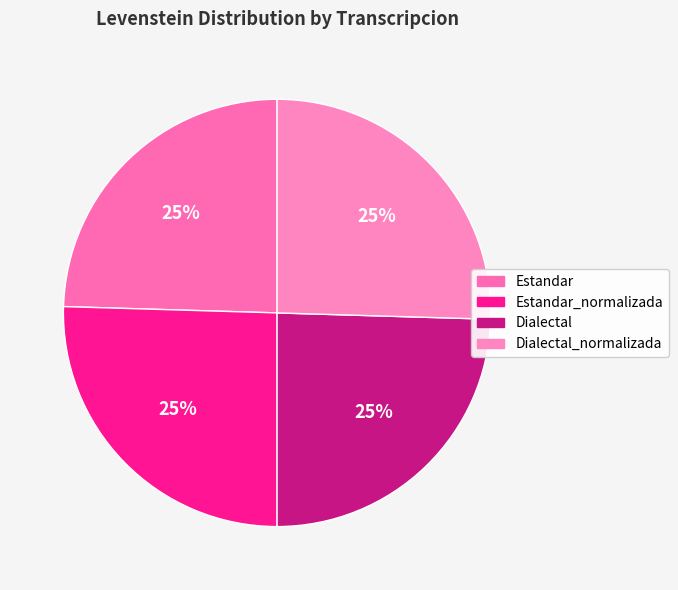

How many segments does this pie chart have?

4